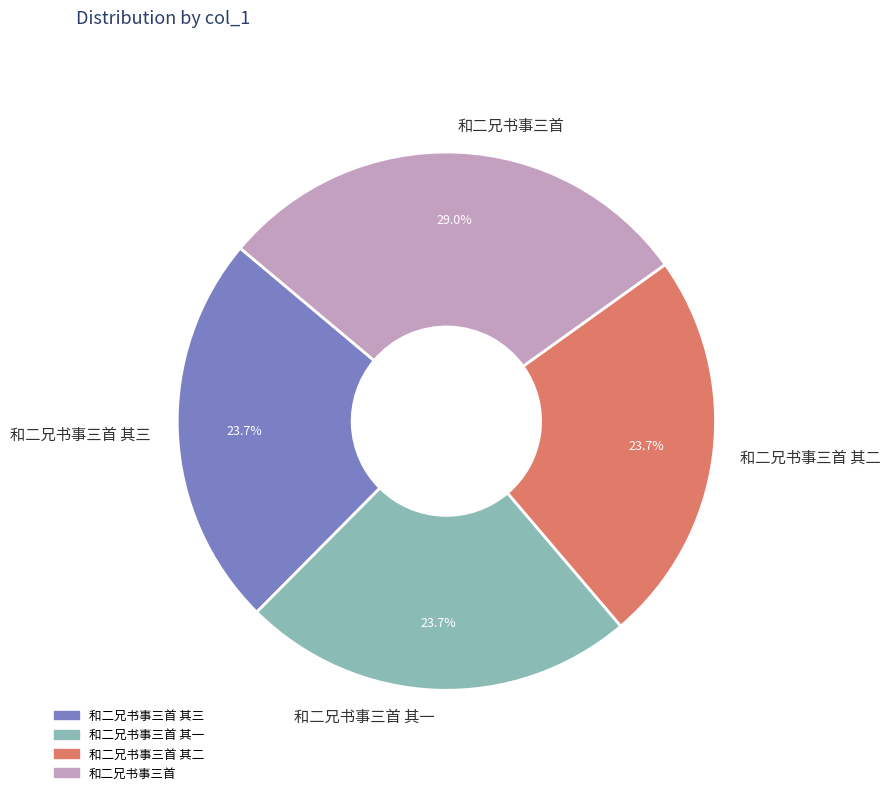

Which category has the biggest portion of the pie?

和二兄书事三首